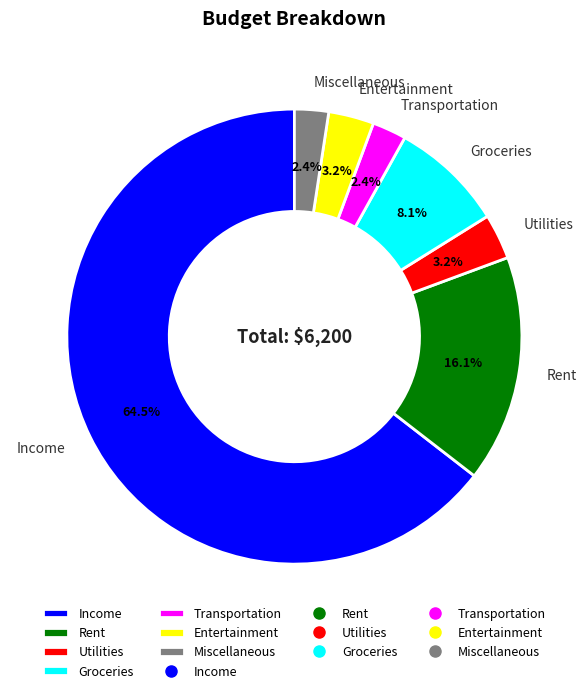

Is the sum of Utilities and Transportation greater than half?

No